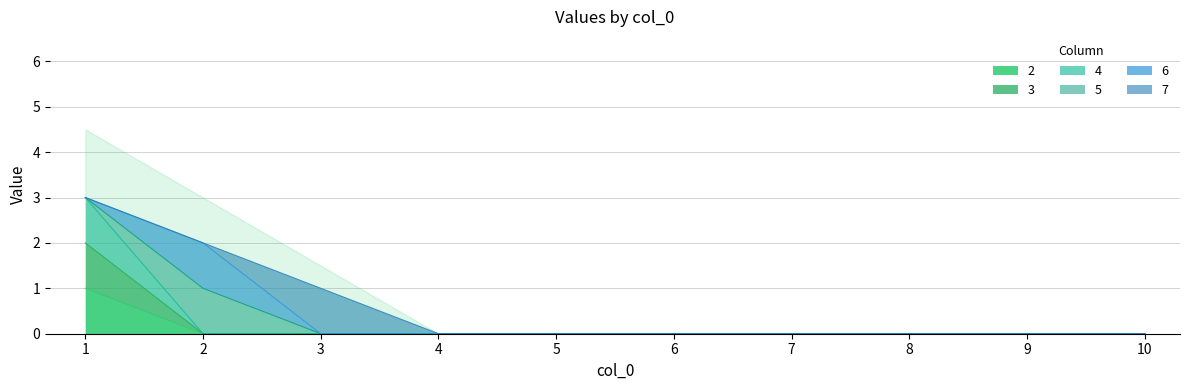

Rank the series at 8 from highest to lowest value.

2, 3, 4